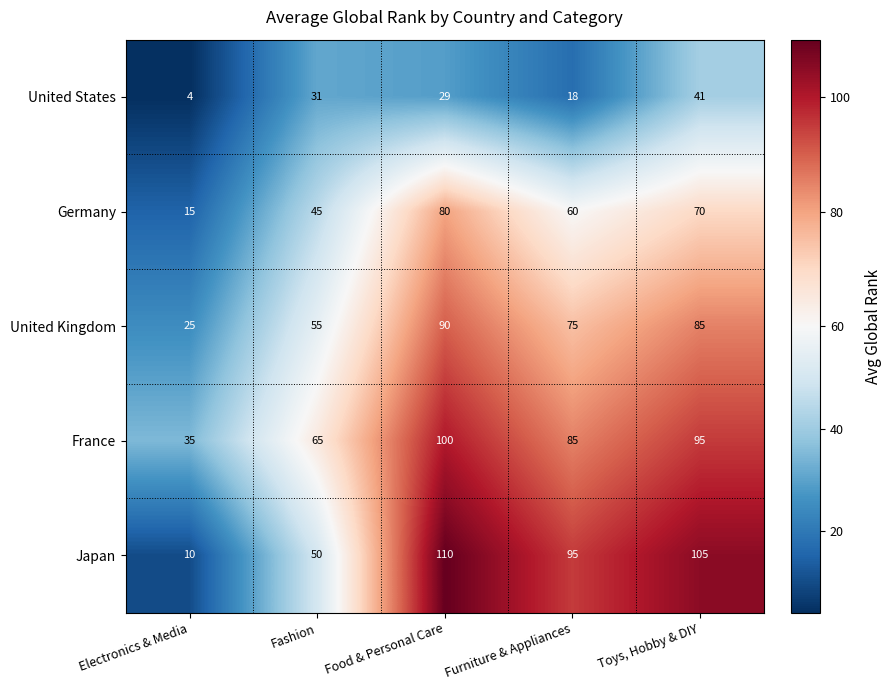

Is it true that France equals 35 at Electronics & Media?

True